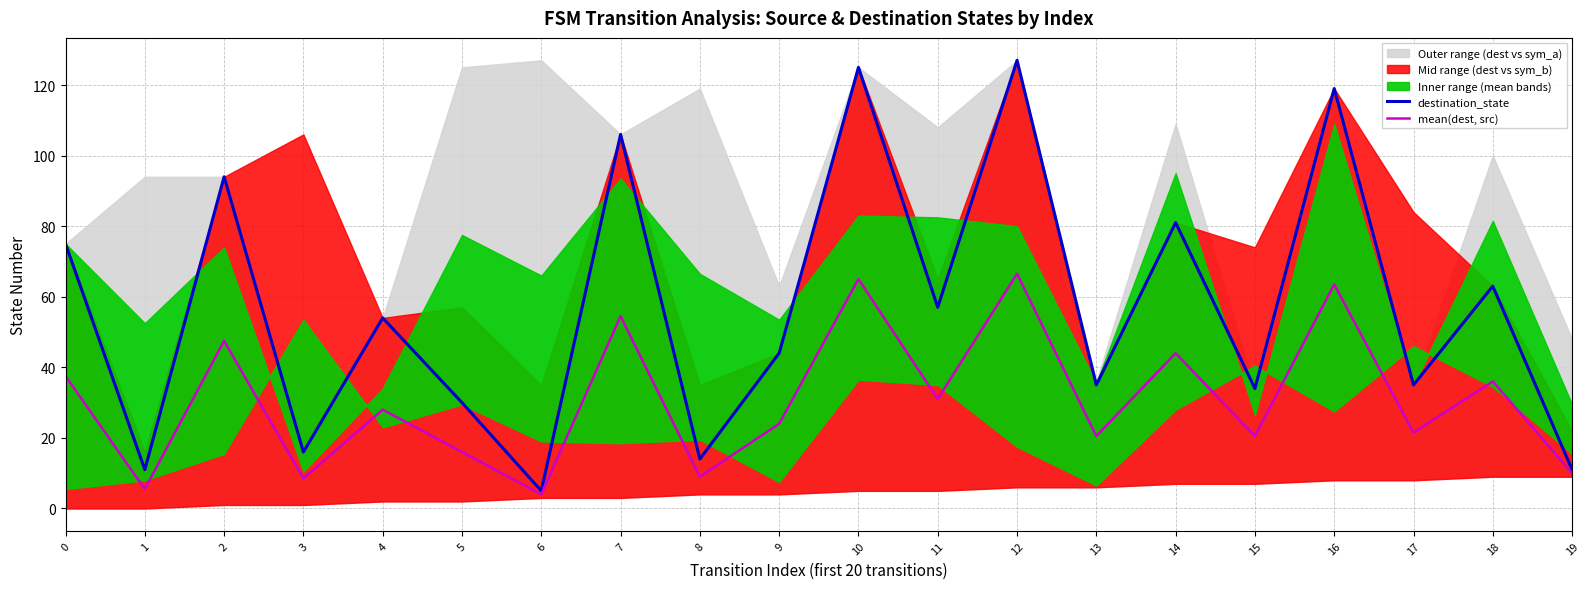

What is the sum of all mean(dest, src) values?

613.0